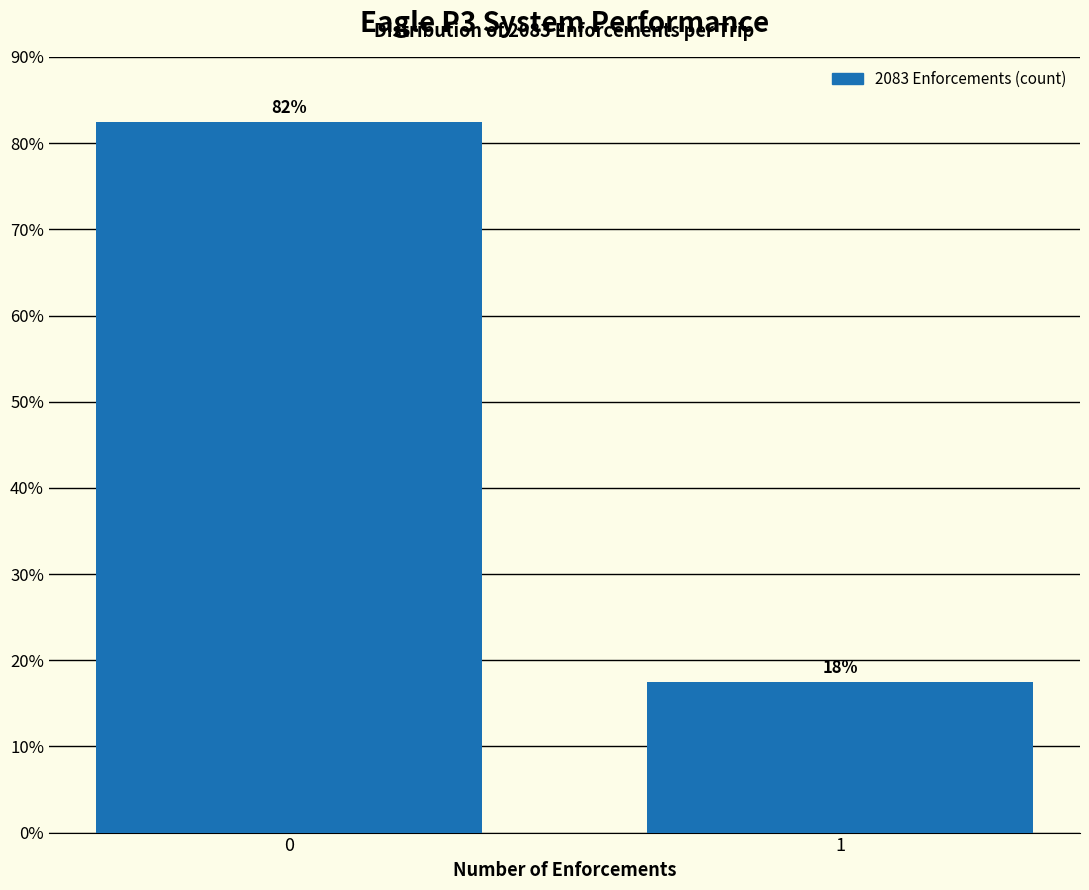

How many bars are there in total?

2